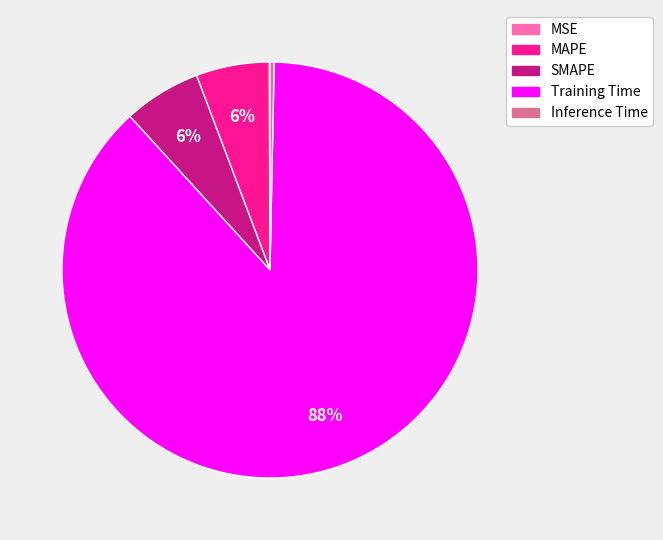

To the nearest percent, what is the difference between the Inference Time and SMAPE slice percentages?

6%